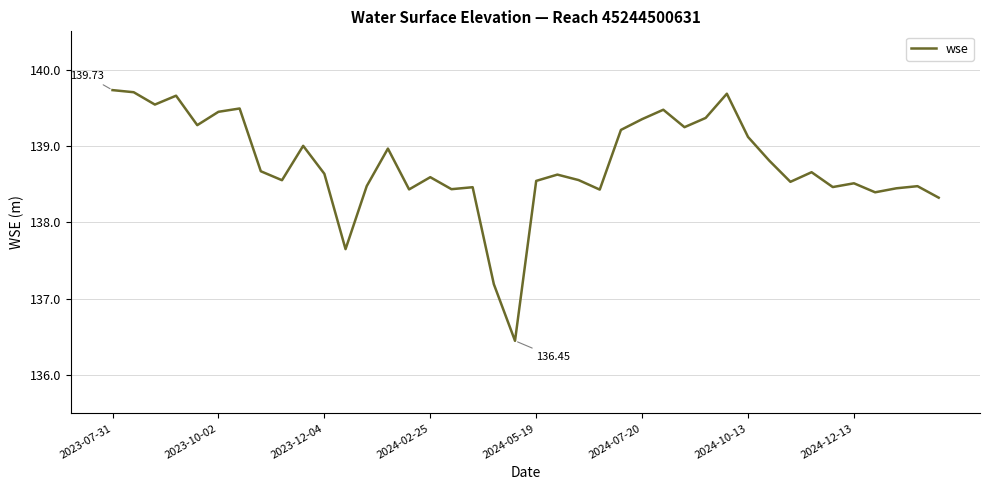

What is the difference between the maximum and minimum values?

3.3